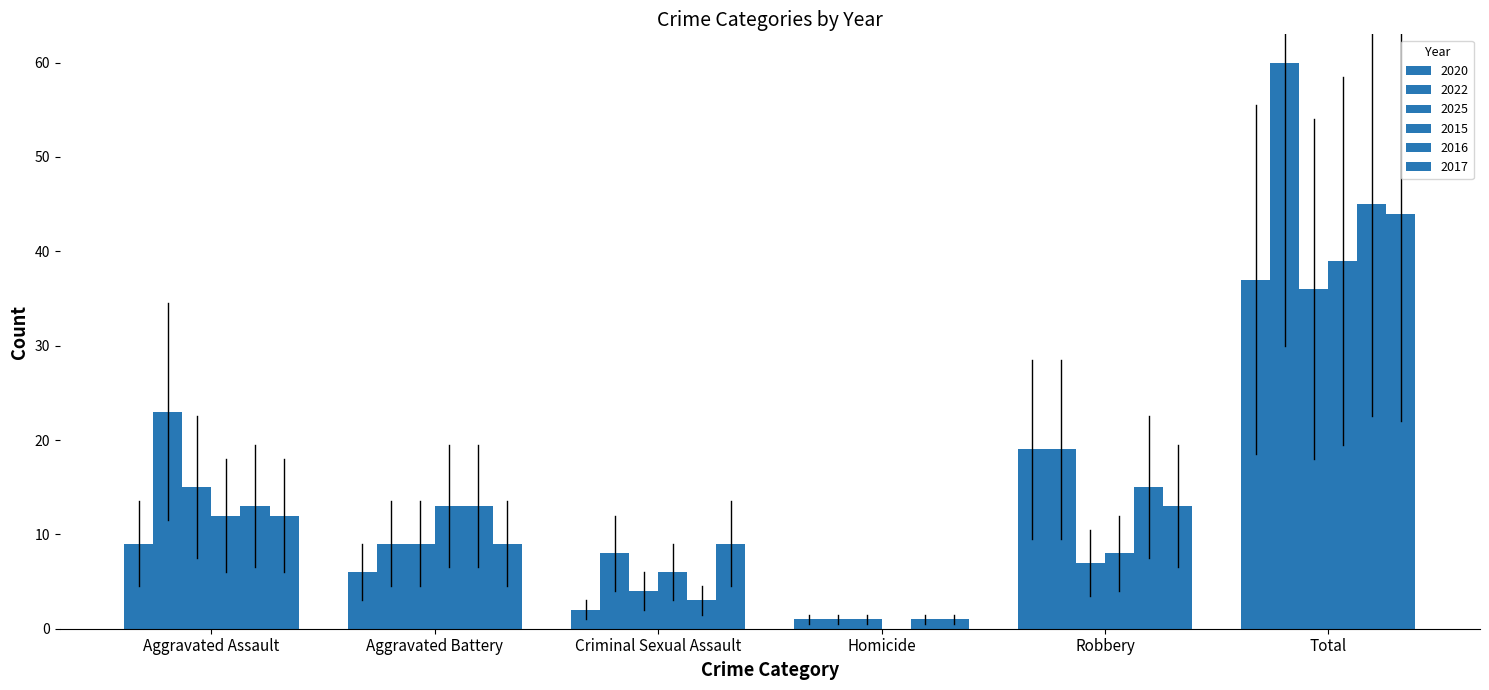

What is the maximum value shown in the chart?

60